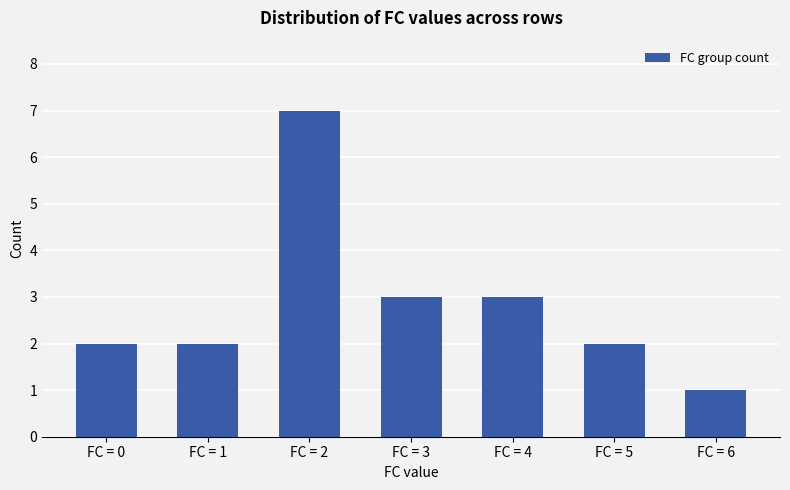

What is the average value?

3